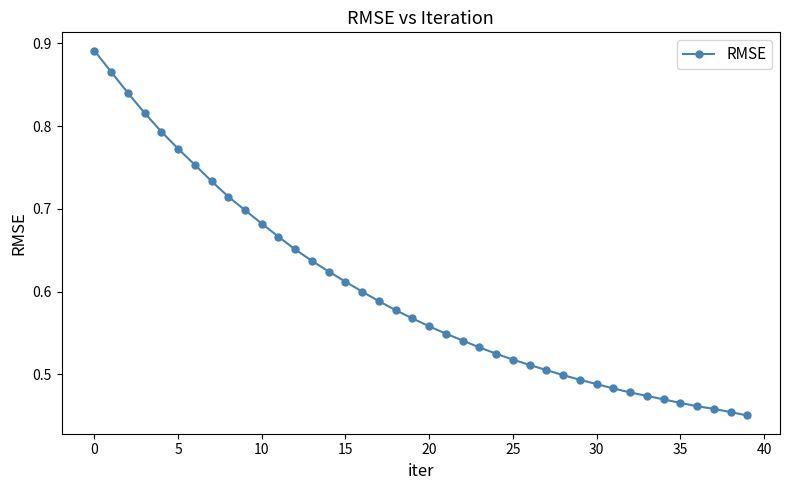

How many lines are shown in the chart?

1